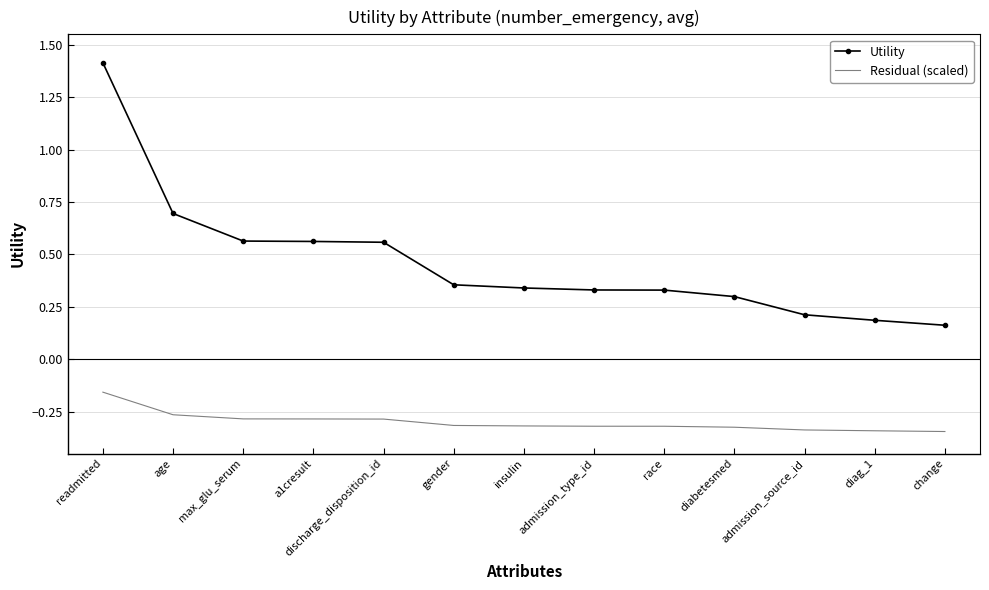

The Residual (scaled) series shows -0.4 at insulin. True or false?

False